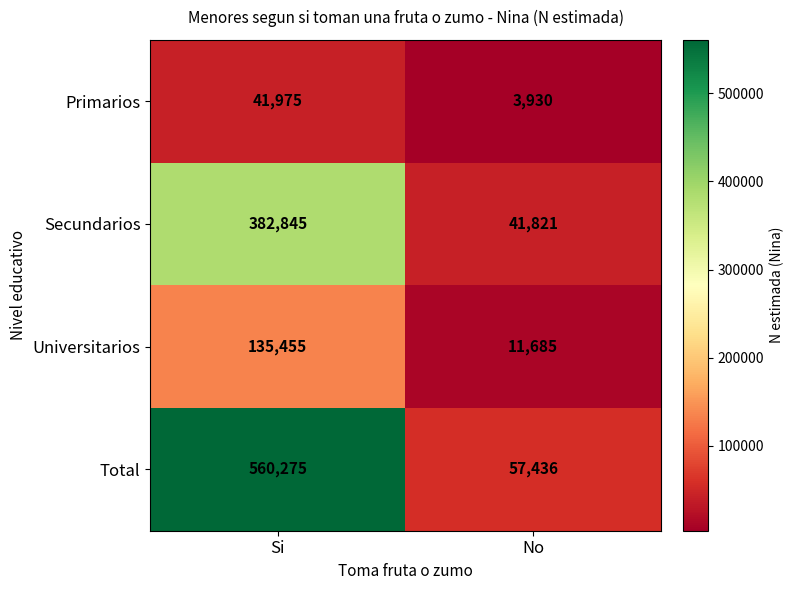

Read the Primarios value at No, to the nearest 50.

3950